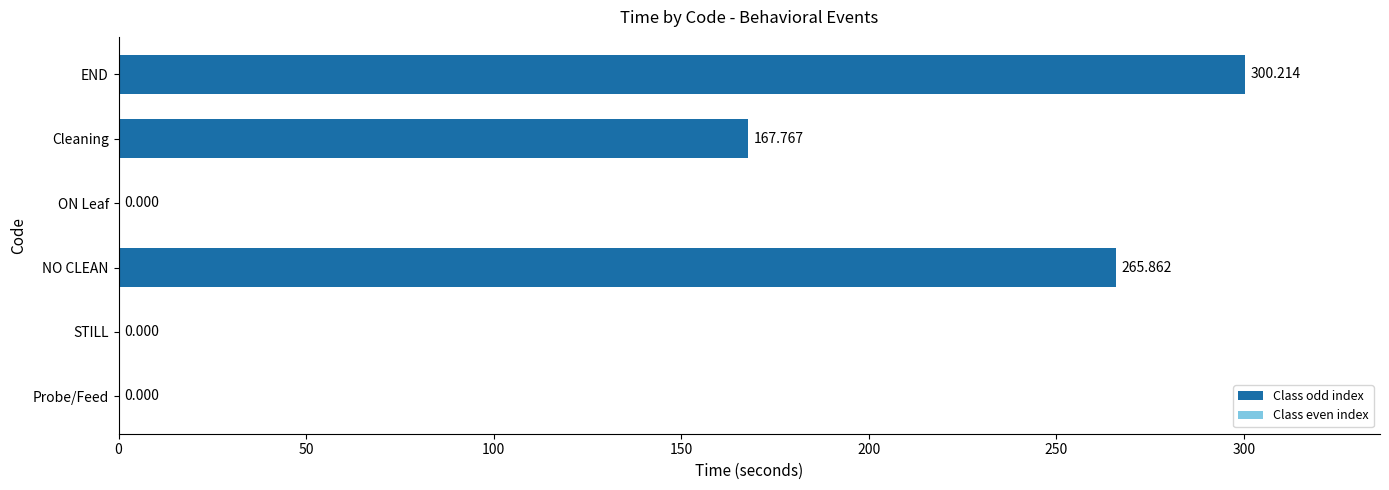

What is the greatest value displayed?

300.2